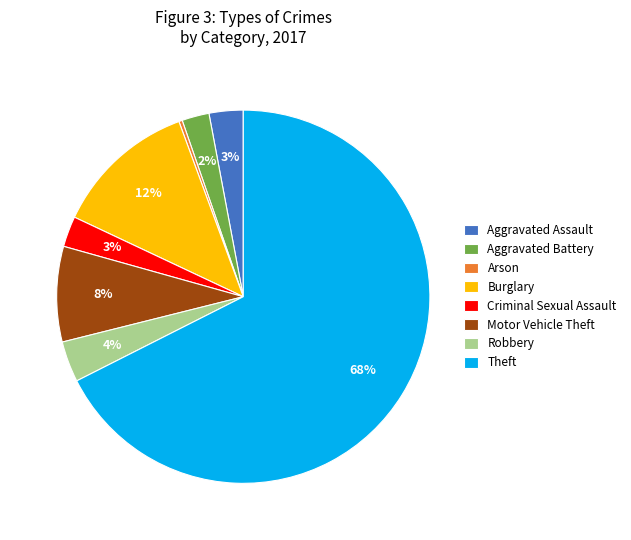

Count the number of slices in the pie.

8